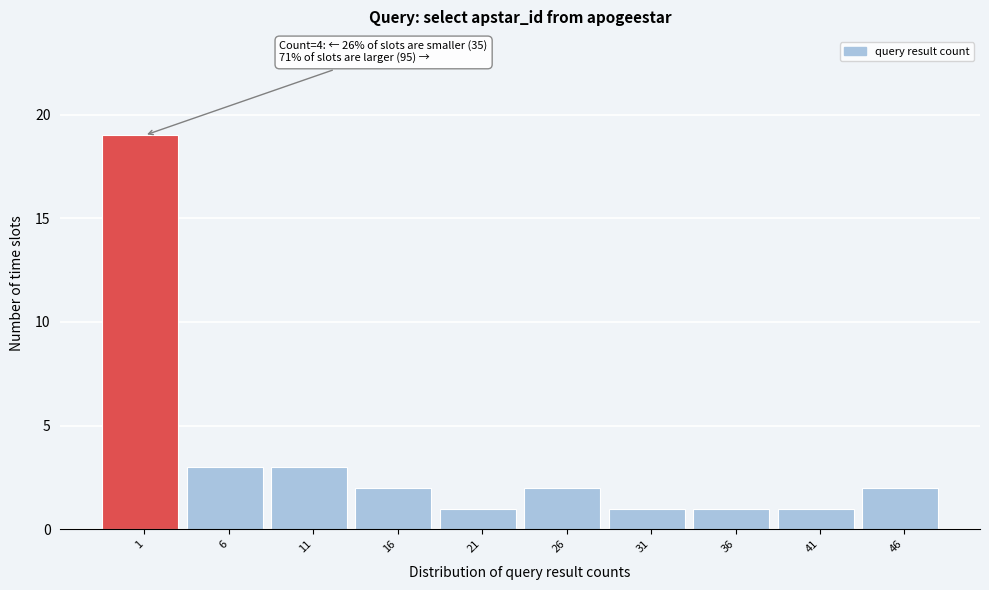

Reading right to left, list all the values displayed in this chart.

46=2	41=1	36=1	31=1	26=2	21=1	16=2	11=3	6=3	1=19